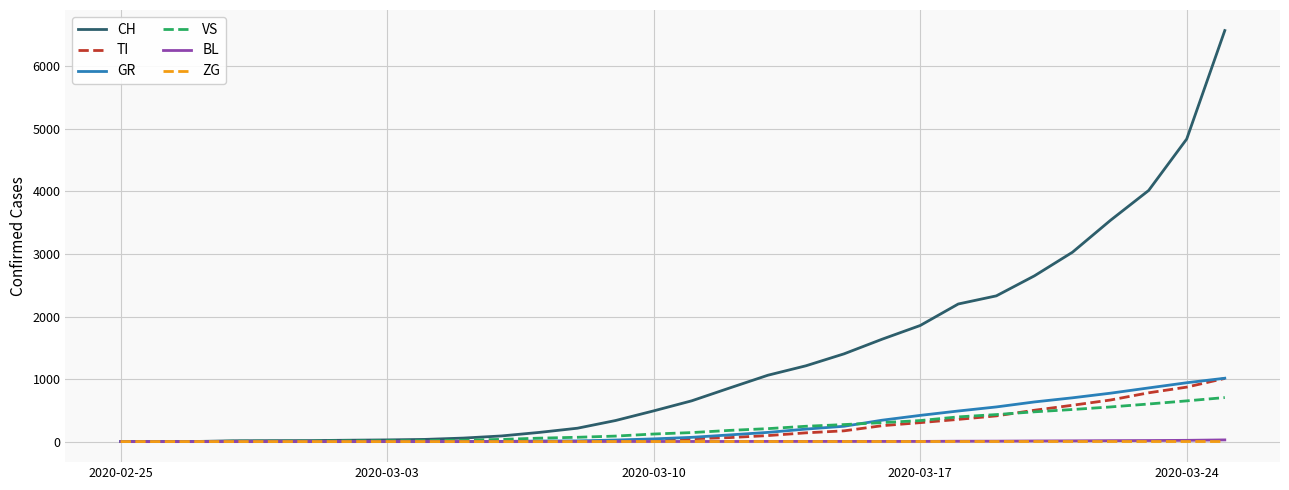

What is the greatest value displayed?

6572